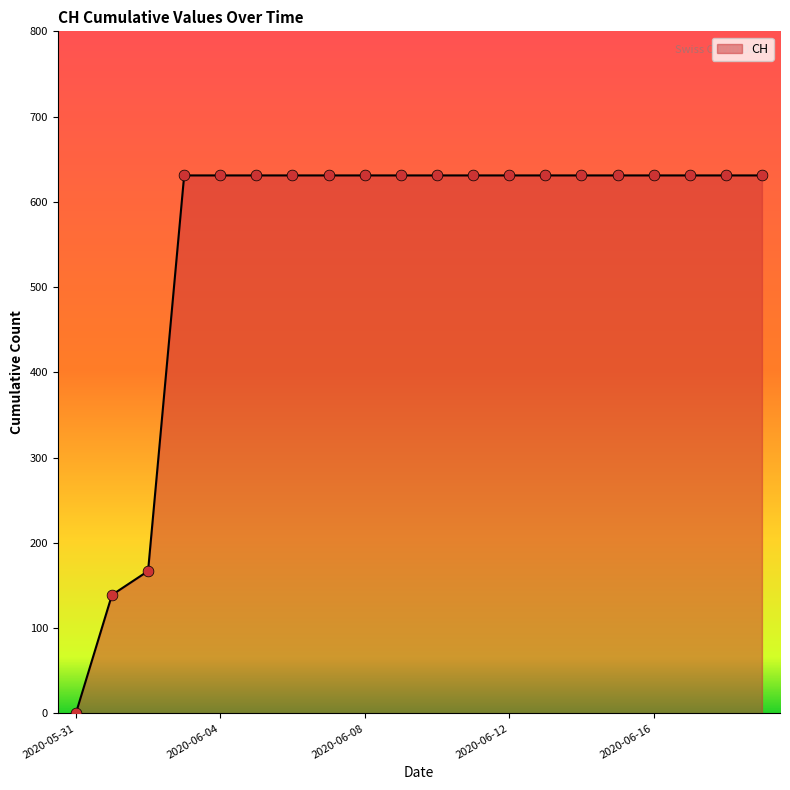

What is the greatest value displayed?

631